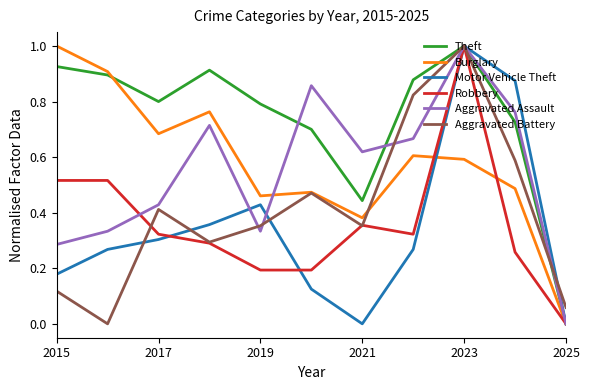

What is the maximum value shown in the chart?

1.0